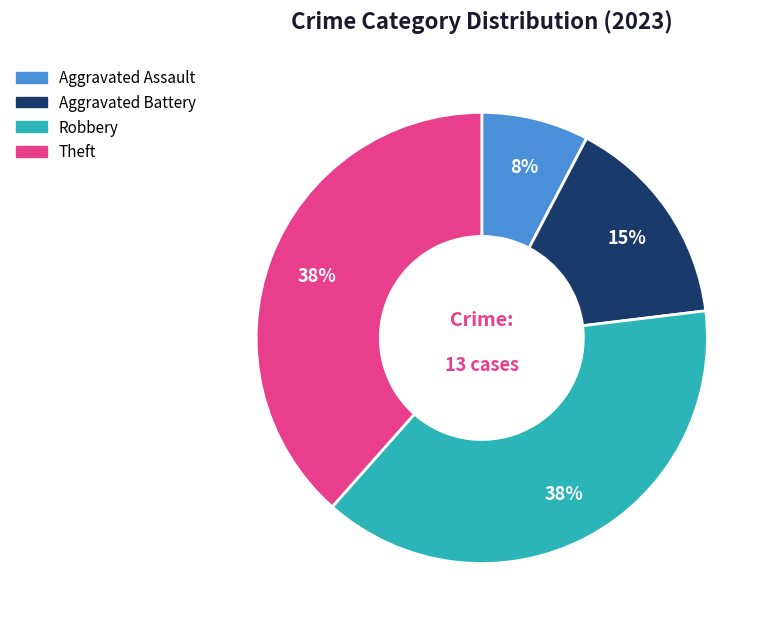

What is the smallest slice in the pie chart?

Aggravated Assault